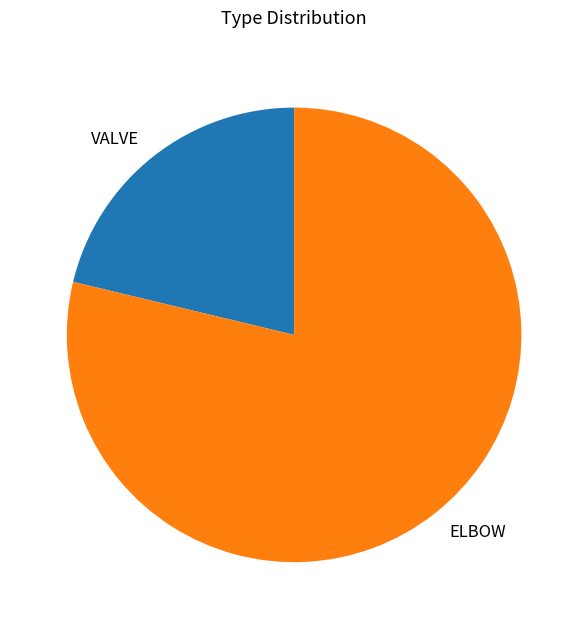

Is the sum of ELBOW and VALVE greater than half?

Yes